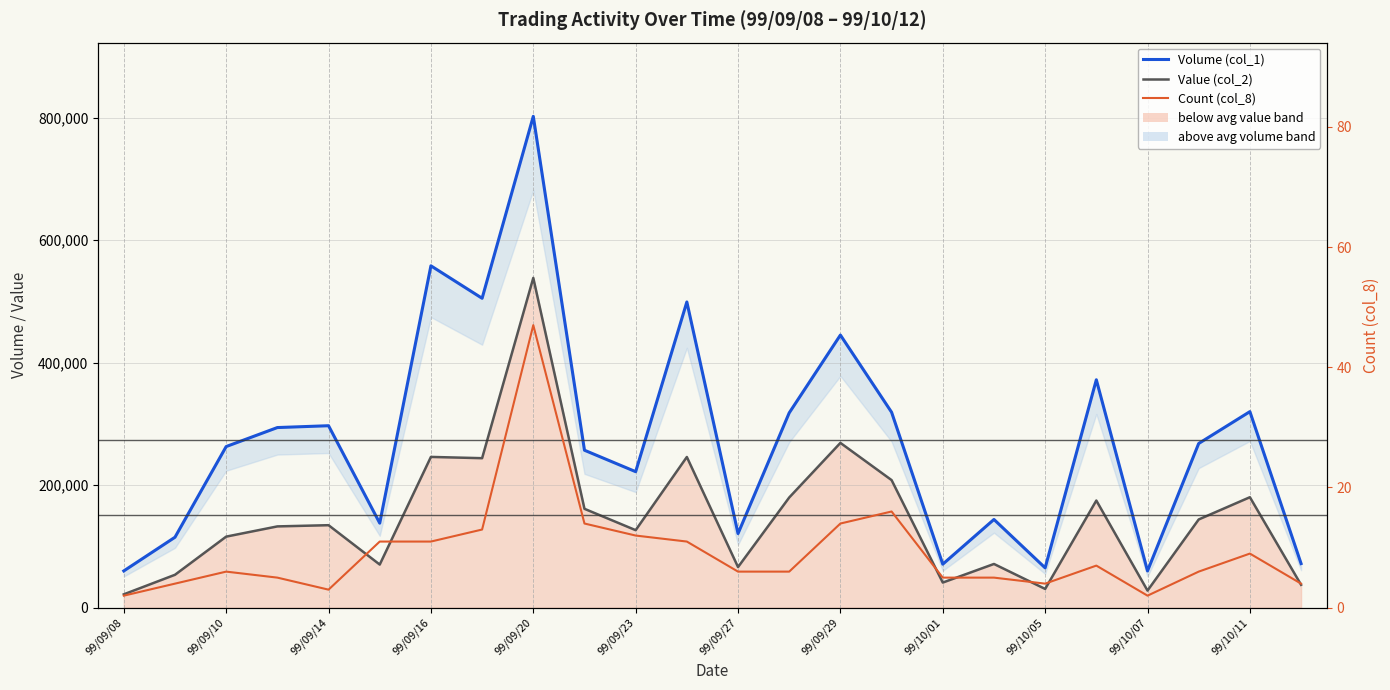

True or false: Value (col_2) and Volume (col_1) cross at least once.

False